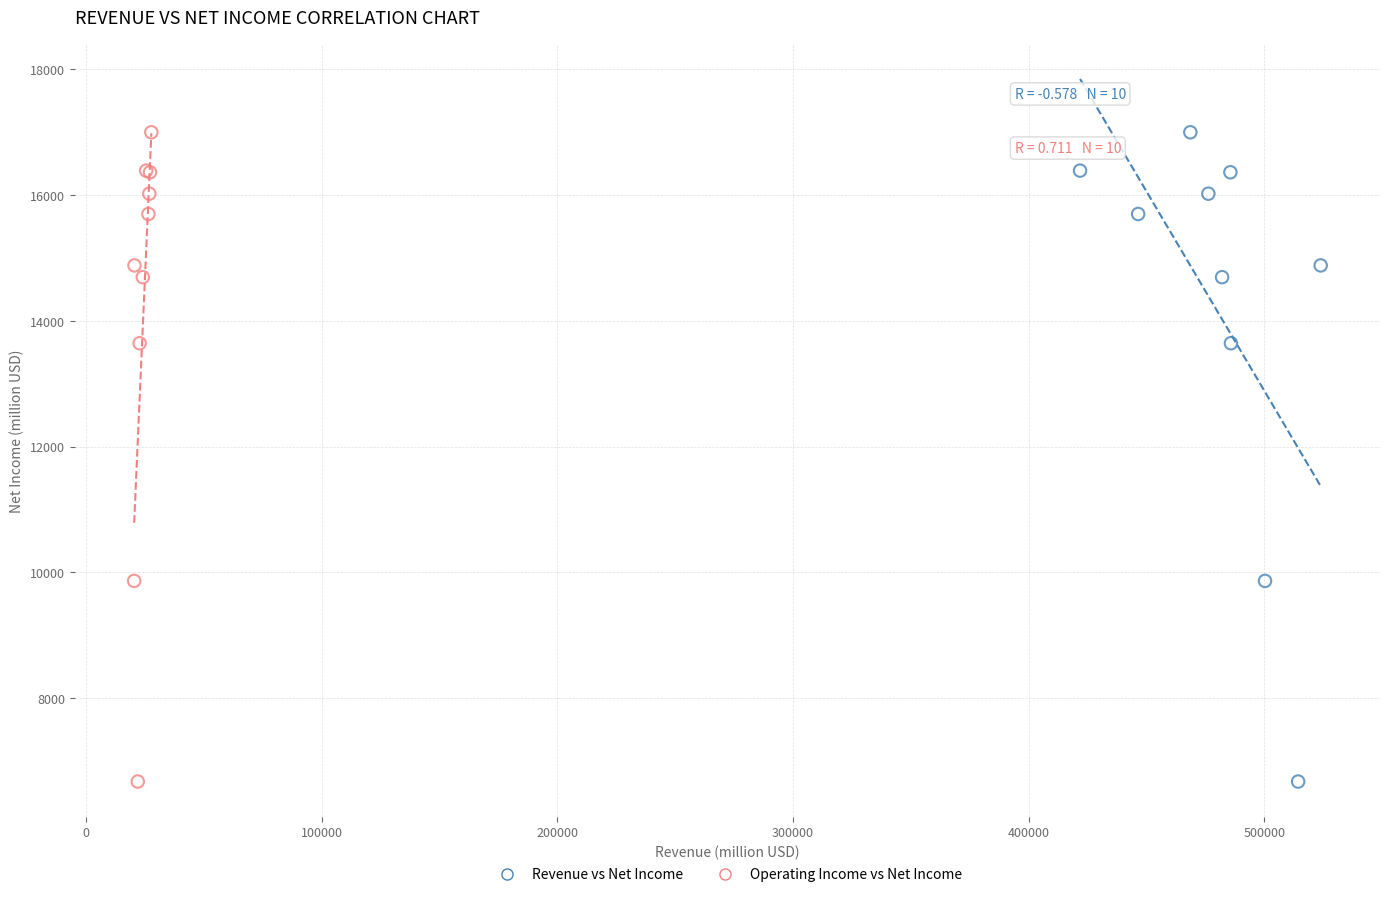

What are all the series names shown in the legend?

Revenue vs Net Income, Operating Income vs Net Income